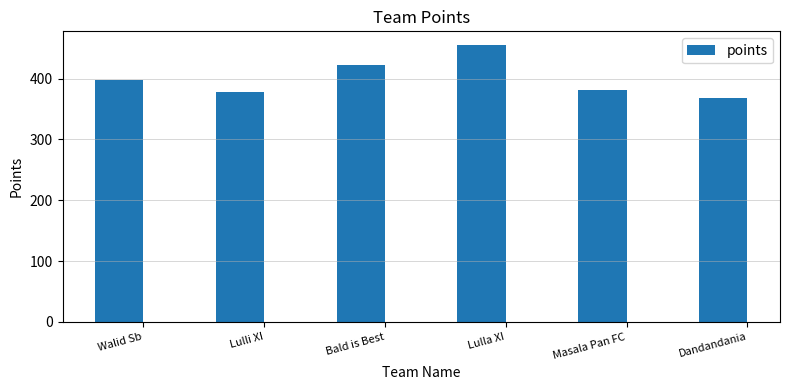

What is the greatest value displayed?

455